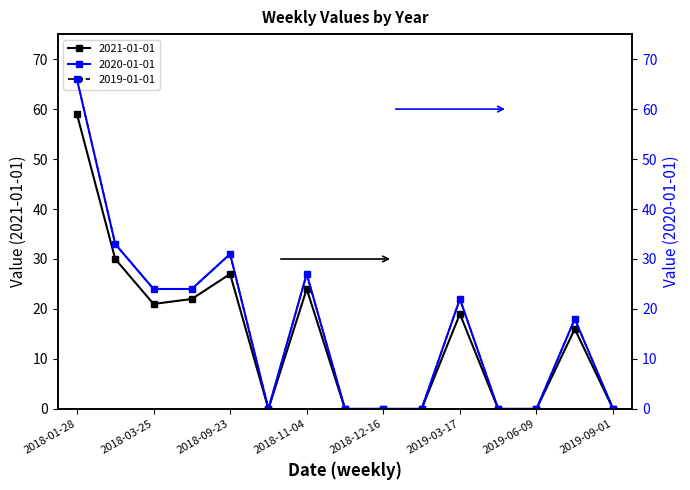

Reading left to right, extract all data points from this chart.

2019-01-01: 2018-01-28=66	2018-02-11=33	2018-03-25=24	2018-05-06=24	2018-09-23=31	2018-10-14=0	2018-11-04=27	2018-11-25=0	2018-12-16=0	2019-02-03=0	2019-03-17=22	2019-04-28=0	2019-06-09=0	2019-07-21=18	2019-09-01=0
2020-01-01: 2018-01-28=66	2018-02-11=33	2018-03-25=24	2018-05-06=24	2018-09-23=31	2018-10-14=0	2018-11-04=27	2018-11-25=0	2018-12-16=0	2019-02-03=0	2019-03-17=22	2019-04-28=0	2019-06-09=0	2019-07-21=18	2019-09-01=0
2021-01-01: 2018-01-28=59	2018-02-11=30	2018-03-25=21	2018-05-06=22	2018-09-23=27	2018-10-14=0	2018-11-04=24	2018-11-25=0	2018-12-16=0	2019-02-03=0	2019-03-17=19	2019-04-28=0	2019-06-09=0	2019-07-21=16	2019-09-01=0